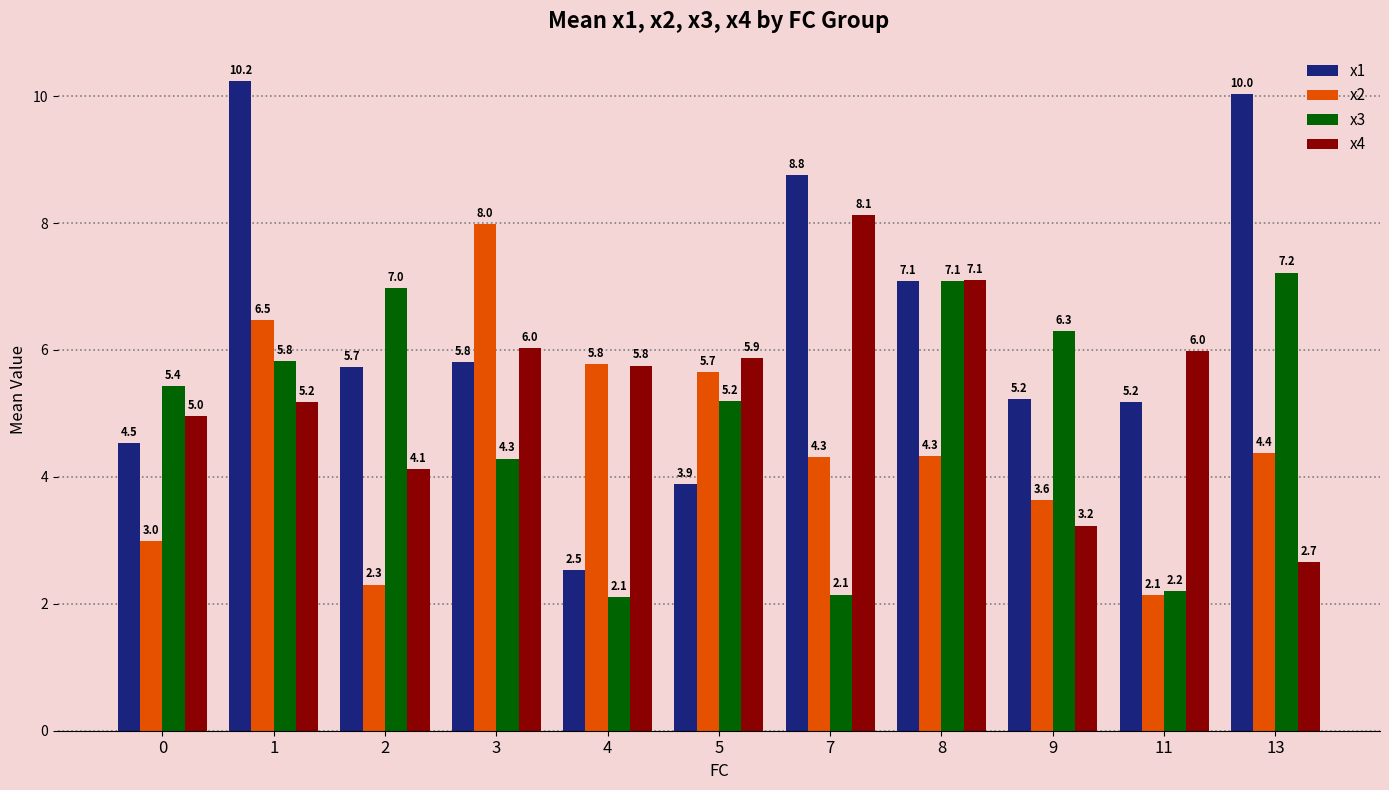

Between 4 and 5, which series saw the biggest shift?

x3